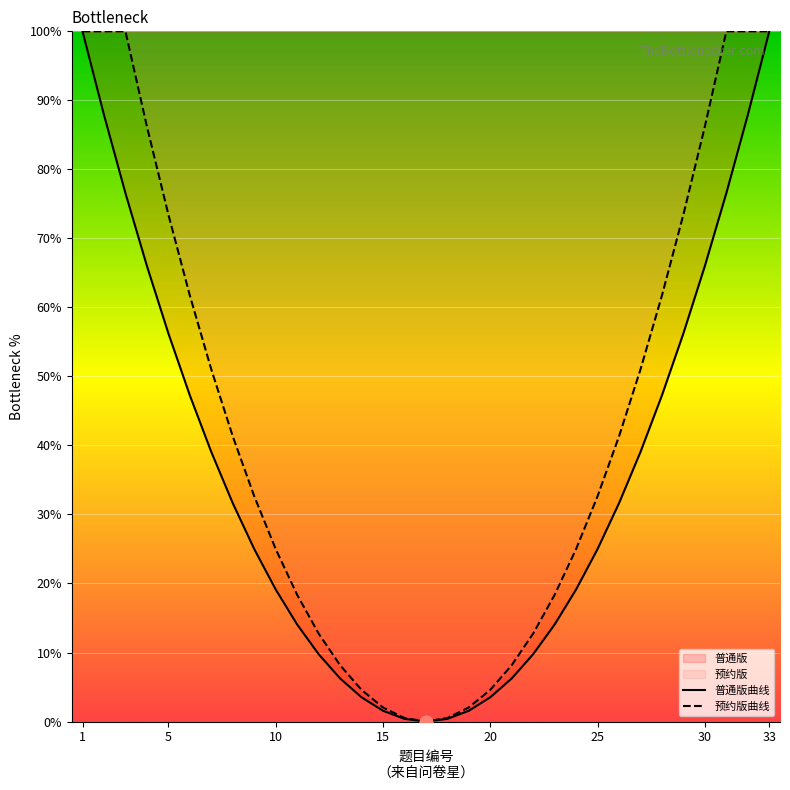

Which series reaches the maximum Y coordinate?

普通版曲线